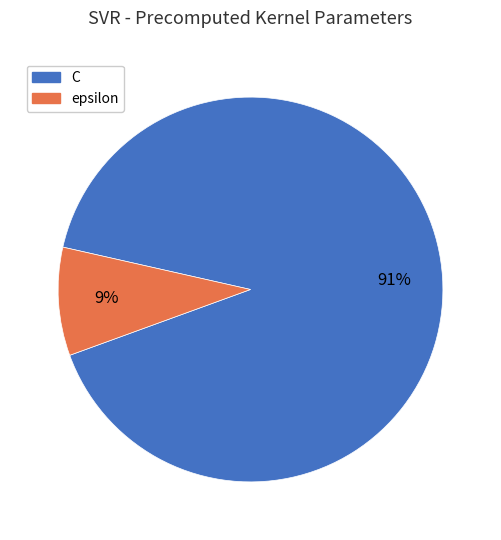

Combined, do epsilon and C account for over 50%?

Yes